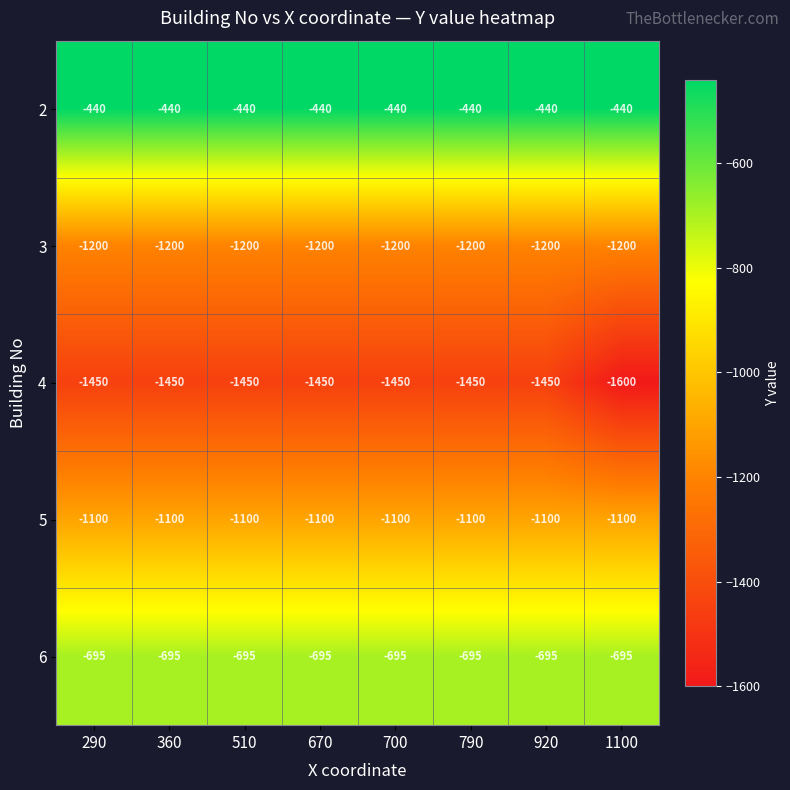

What is the average value of the 3 series?

-1200